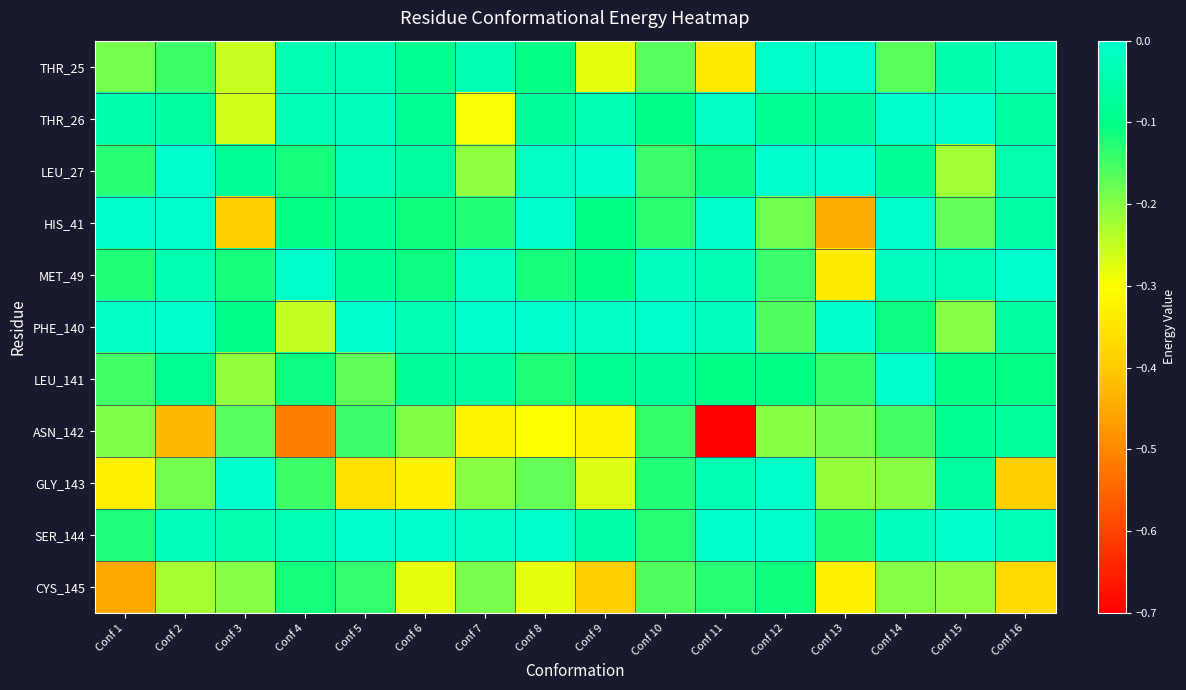

Which category has the highest value across all series?

Conf 2